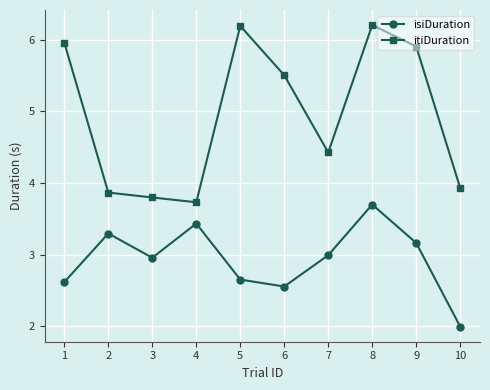

What is the maximum value shown in the chart?

6.2